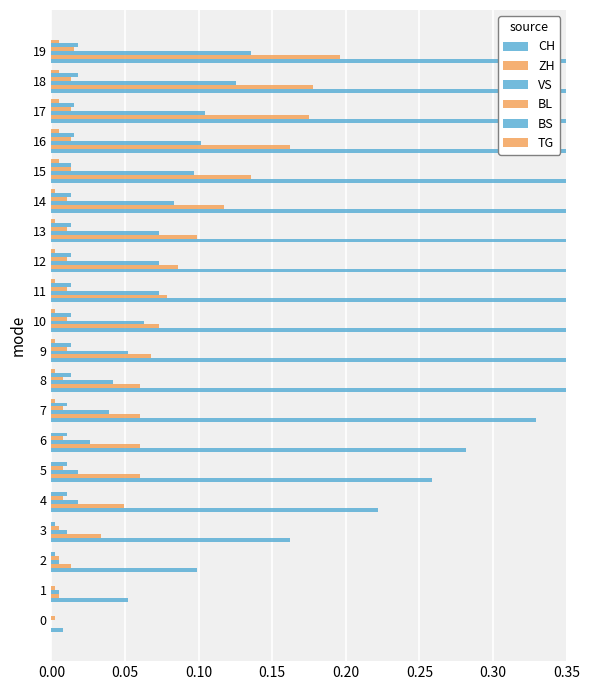

How many positive values does the ZH series have?

19